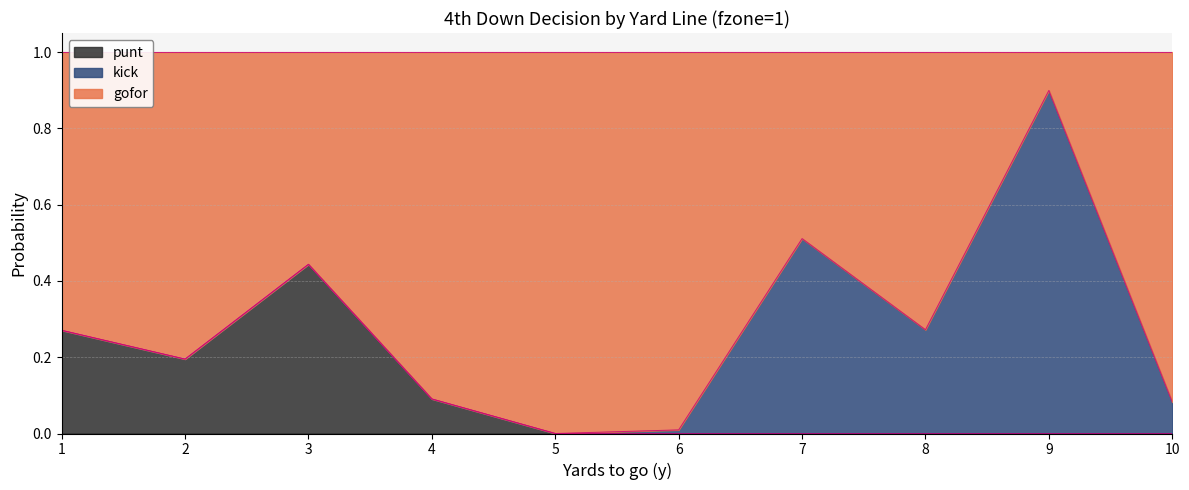

True or false: gofor and punt intersect in this chart.

False